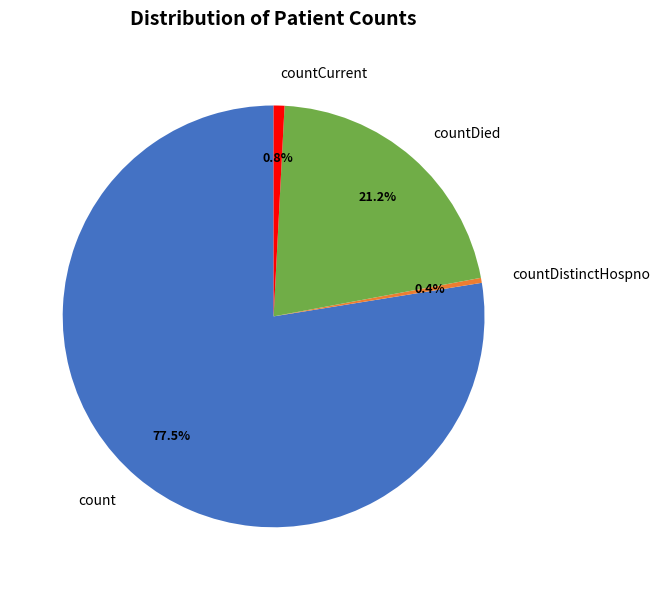

True or false: count accounts for 87% of the total.

False